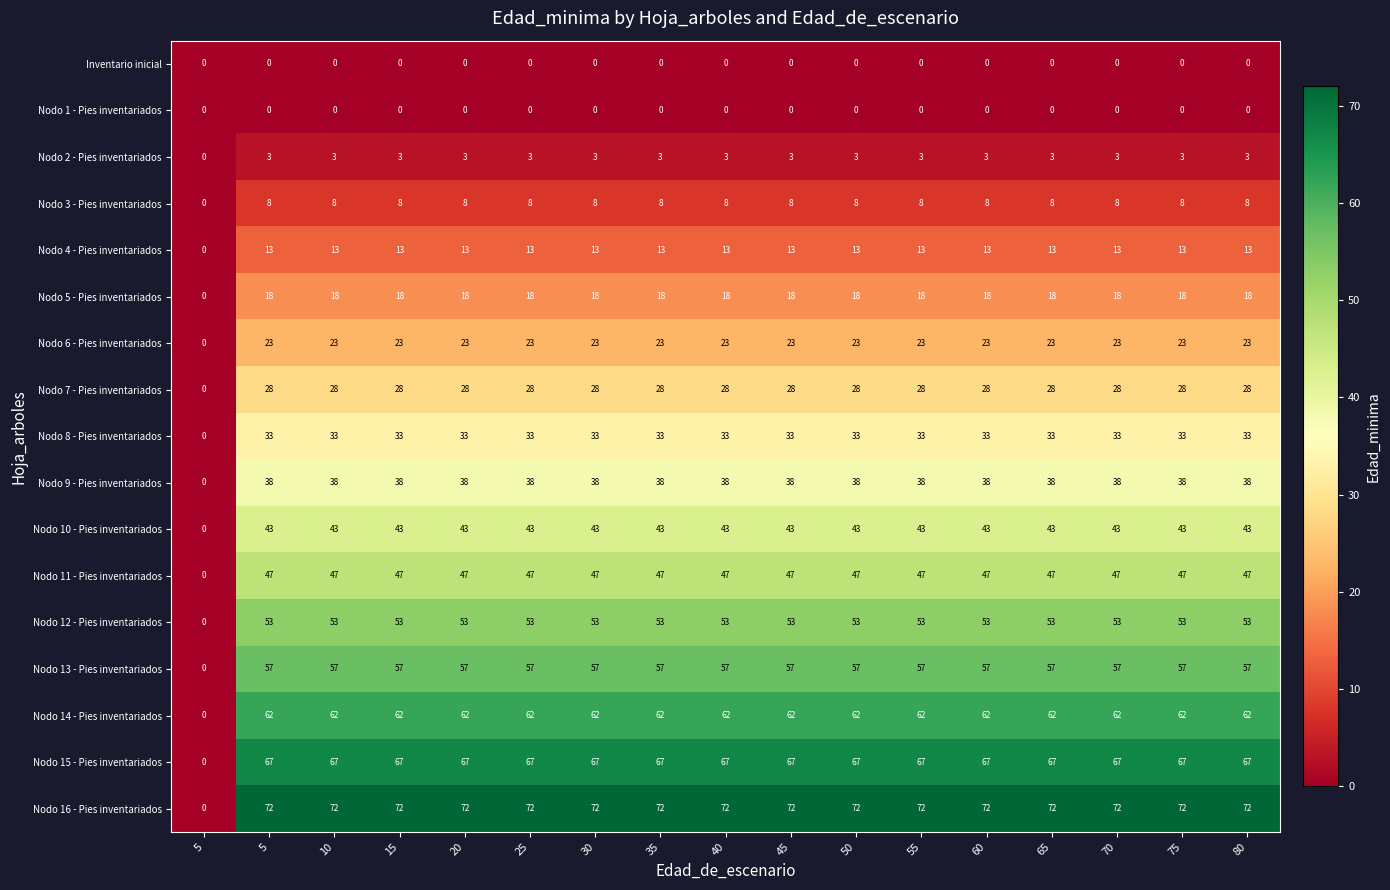

Rank the series by their maximum value, from highest to lowest.

Nodo 16 - Pies inventariados, Nodo 15 - Pies inventariados, Nodo 14 - Pies inventariados, Nodo 13 - Pies inventariados, Nodo 12 - Pies inventariados, Nodo 11 - Pies inventariados, Nodo 10 - Pies inventariados, Nodo 9 - Pies inventariados, Nodo 8 - Pies inventariados, Nodo 7 - Pies inventariados, Nodo 6 - Pies inventariados, Nodo 5 - Pies inventariados, Nodo 4 - Pies inventariados, Nodo 3 - Pies inventariados, Nodo 2 - Pies inventariados, Inventario inicial, Nodo 1 - Pies inventariados